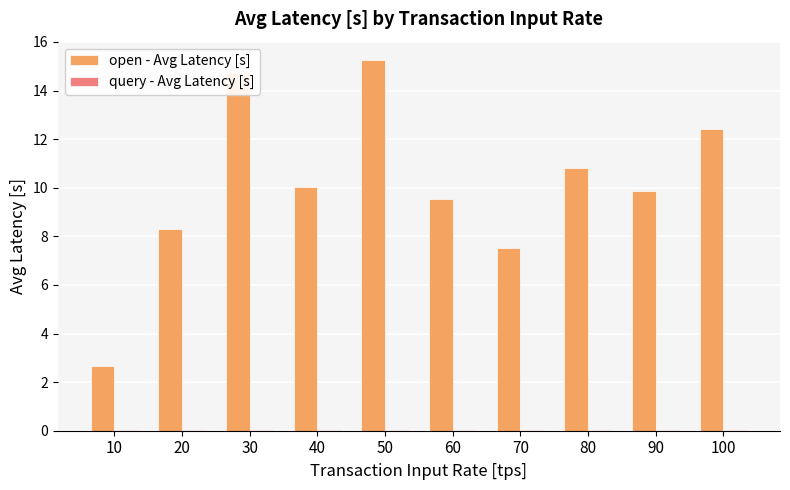

Which series has the largest total across all categories?

open - Avg Latency [s]